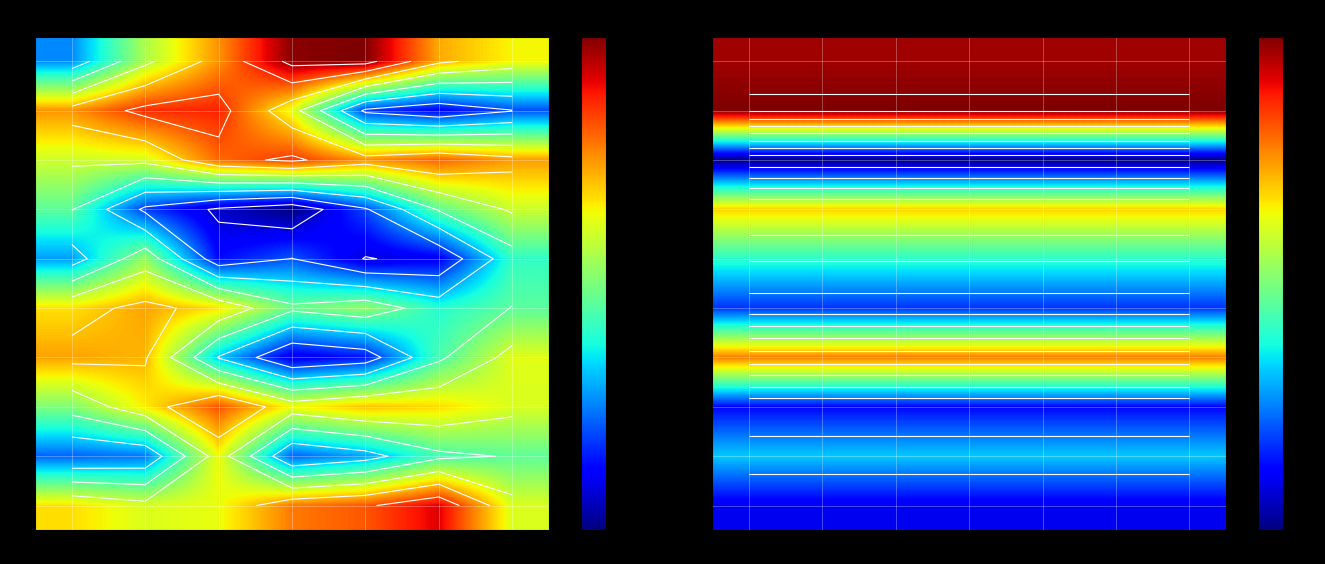

Is the value of 5 at 3 greater than the value of 9 at 6?

No